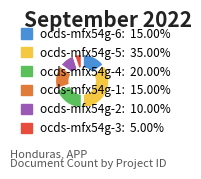

What is the largest slice in the pie chart?

ocds-mfx54g-5